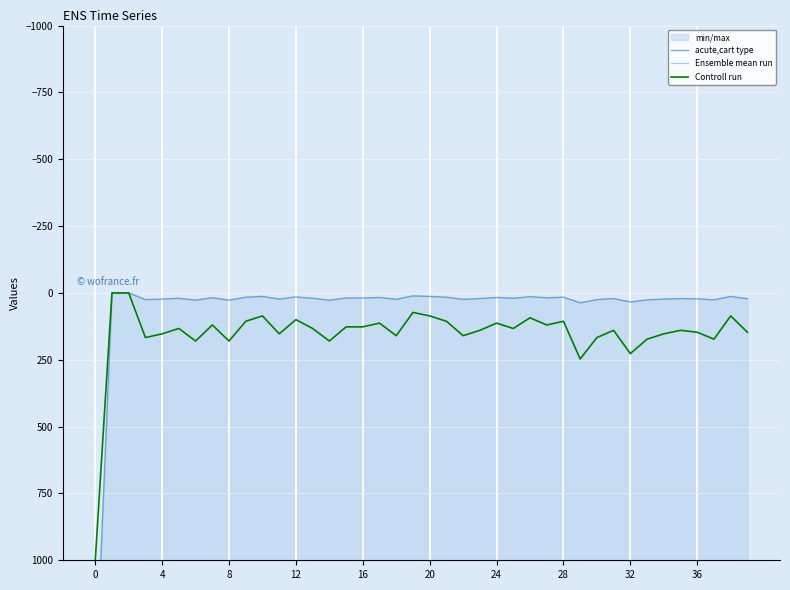

True or false: Ensemble mean run and Controll run cross at least once.

False